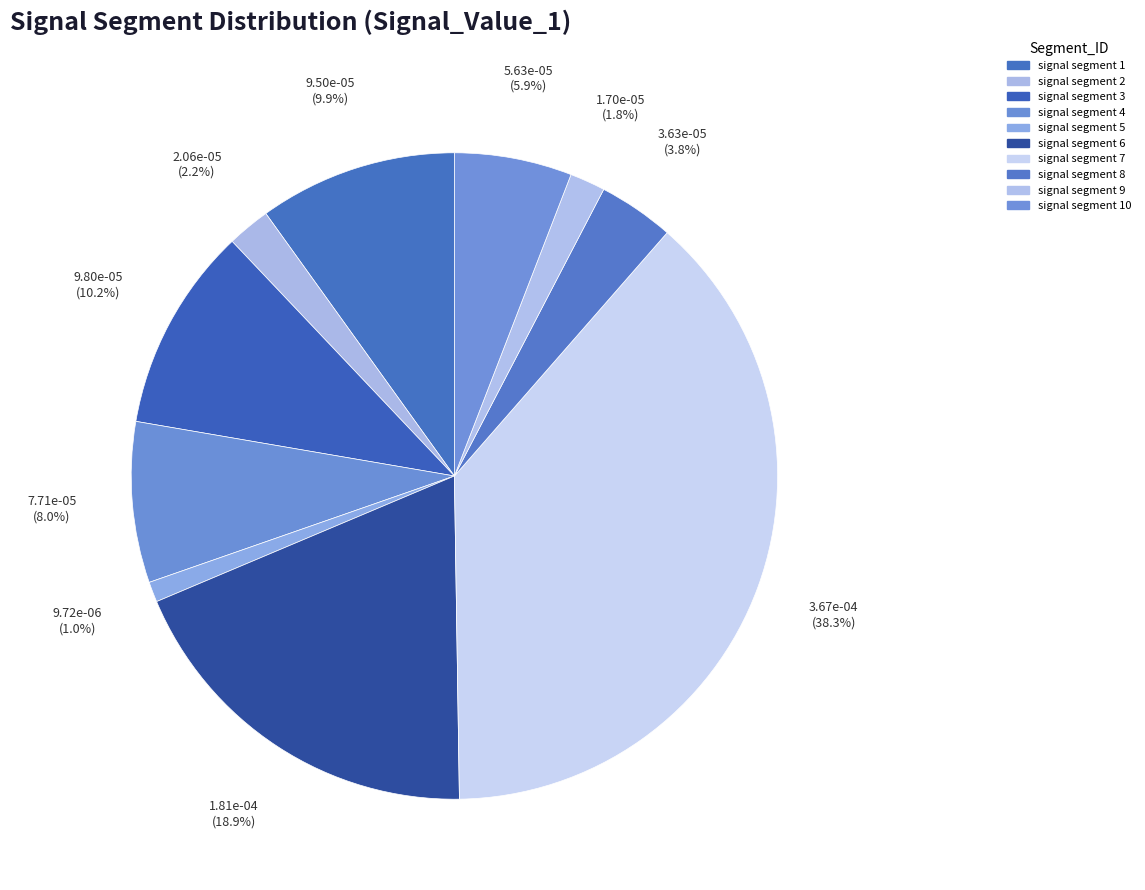

Count the number of slices in the pie.

10